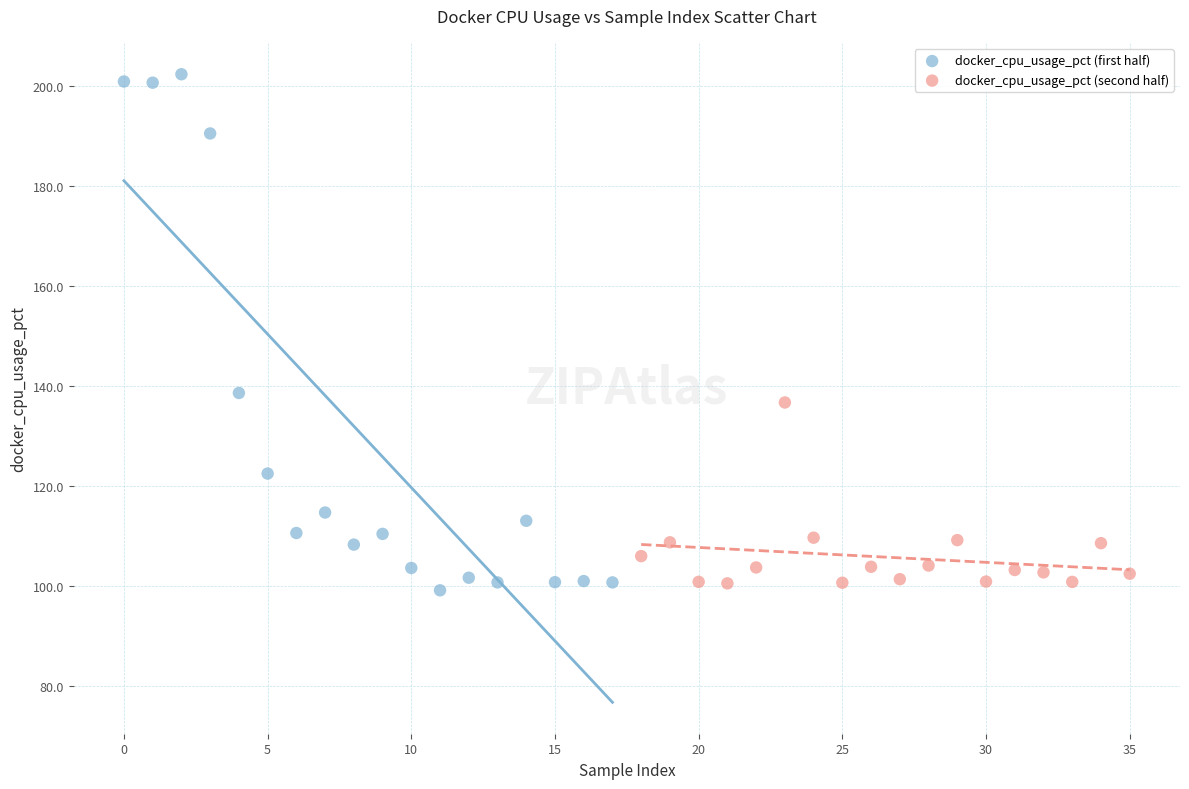

Which series reaches the maximum Y coordinate?

docker_cpu_usage_pct (first half)